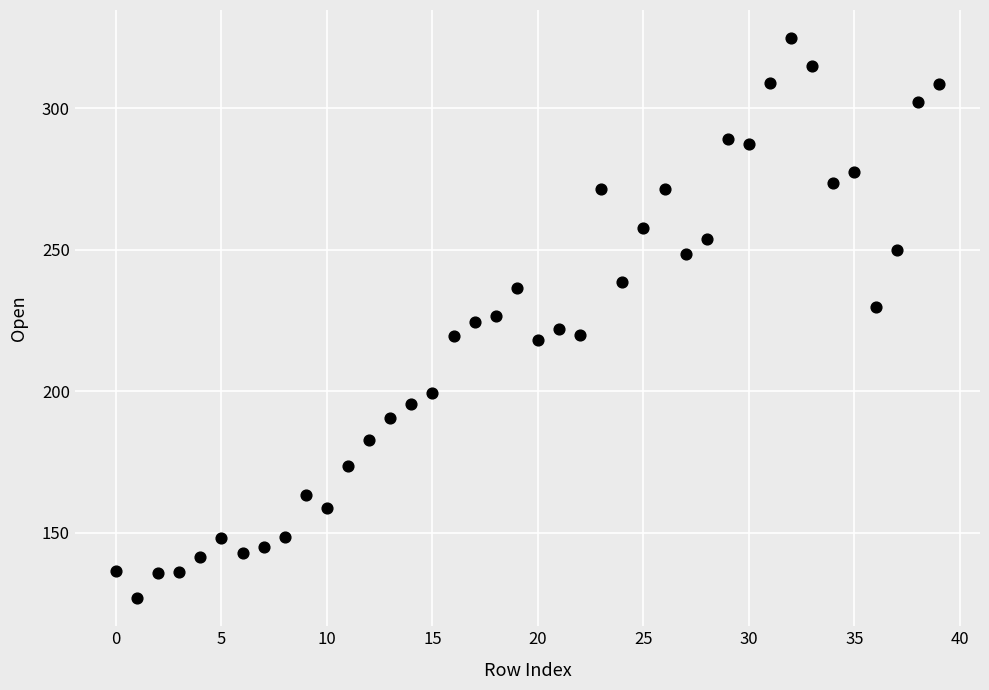

What is the range of Y values (max minus min)?

197.8